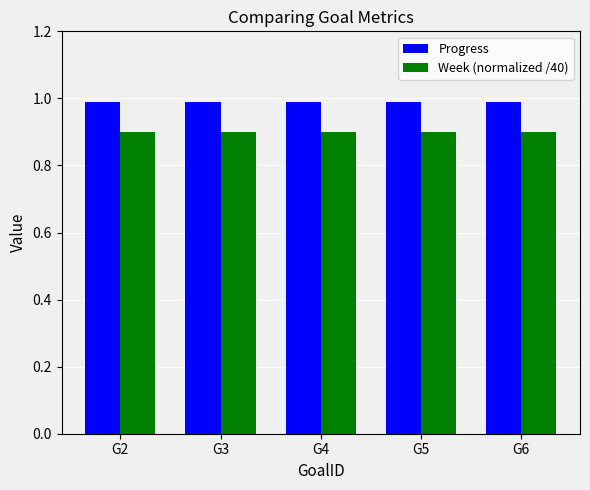

What is the total value across all series at G5?

1.9